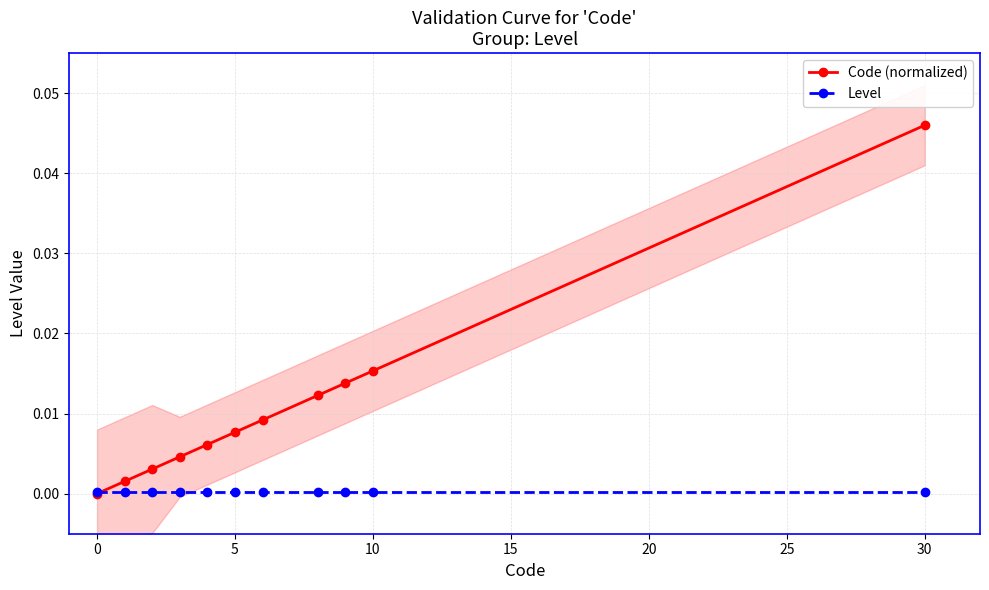

Is it true that Level equals 0.0 at 5?

True